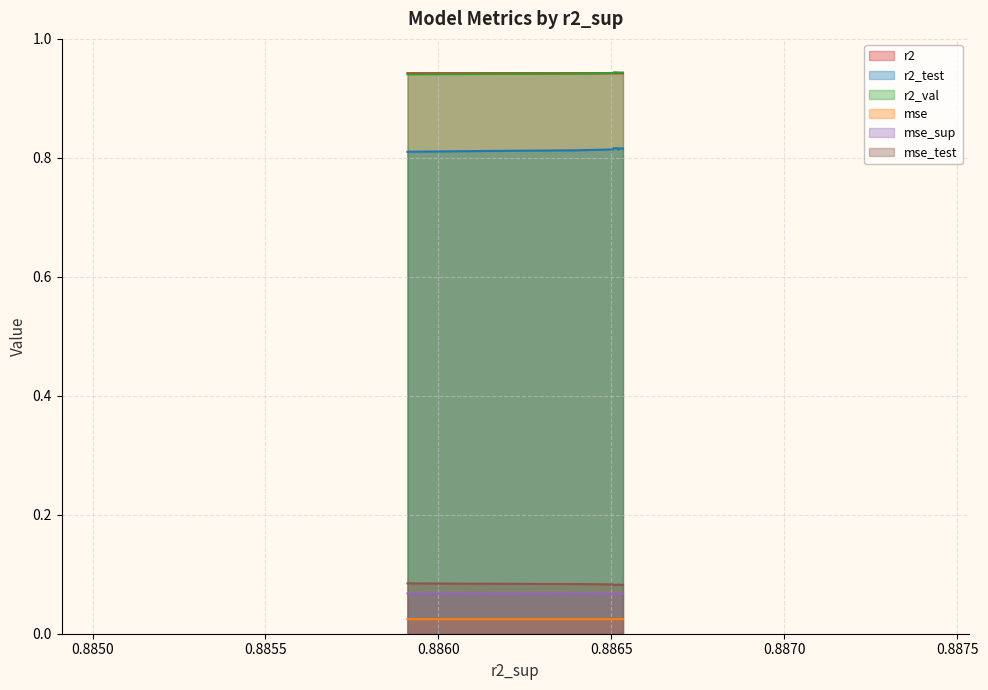

True or false: mse_test and r2_test intersect in this chart.

False